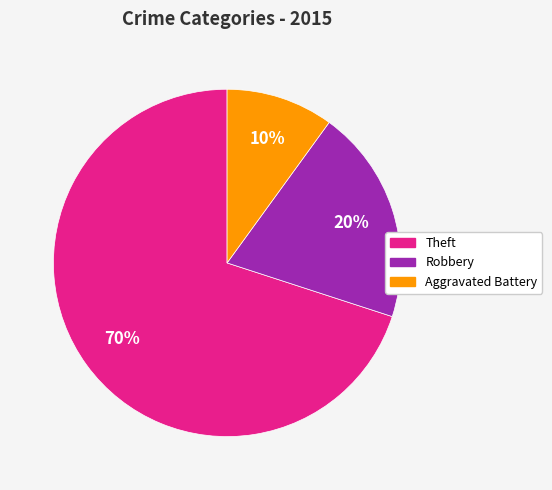

How many segments does this pie chart have?

3